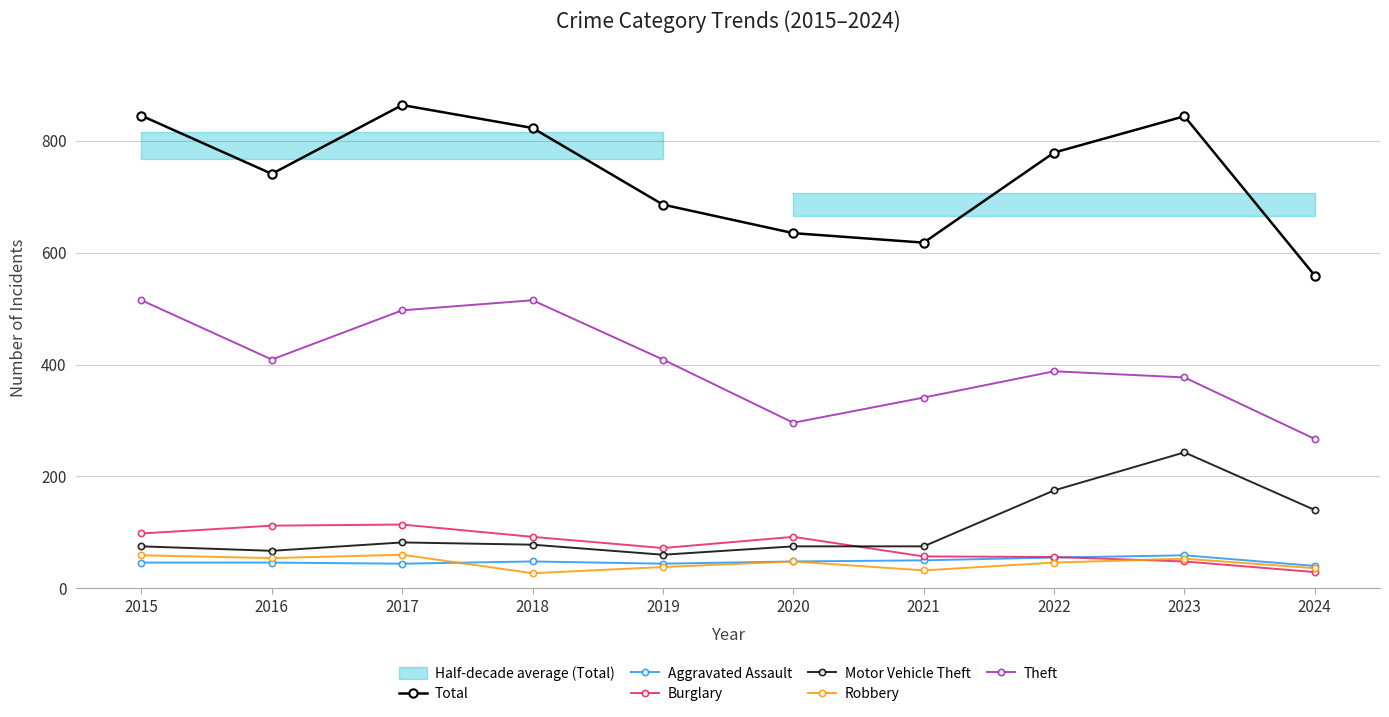

Which label corresponds to the largest value in the chart?

2017